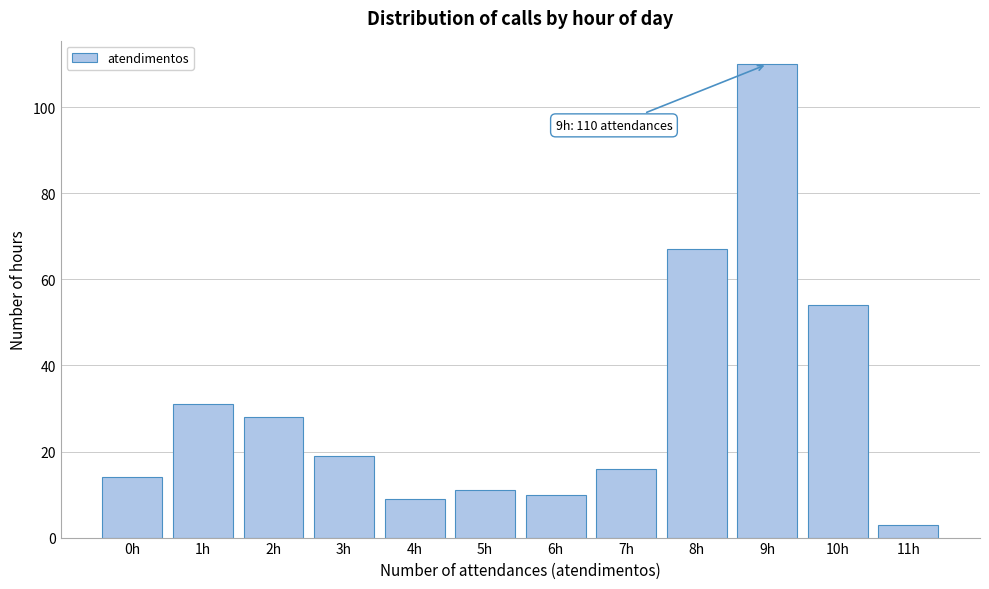

Reading left to right, extract all data points from this chart.

14	31	28	19	9	11	10	16	67	110	54	3